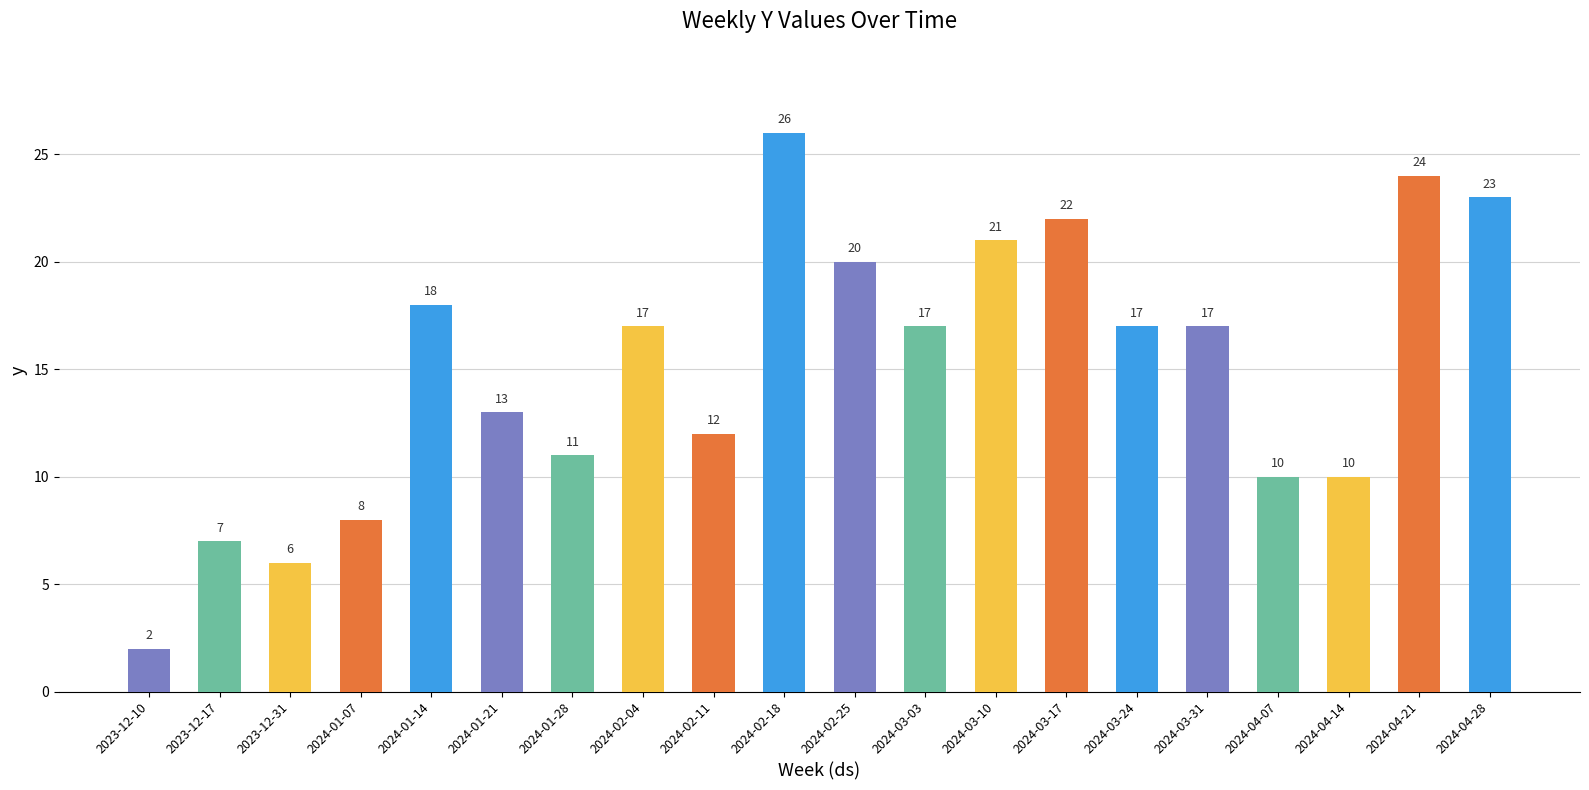

Which label corresponds to the smallest value in the chart?

2023-12-10